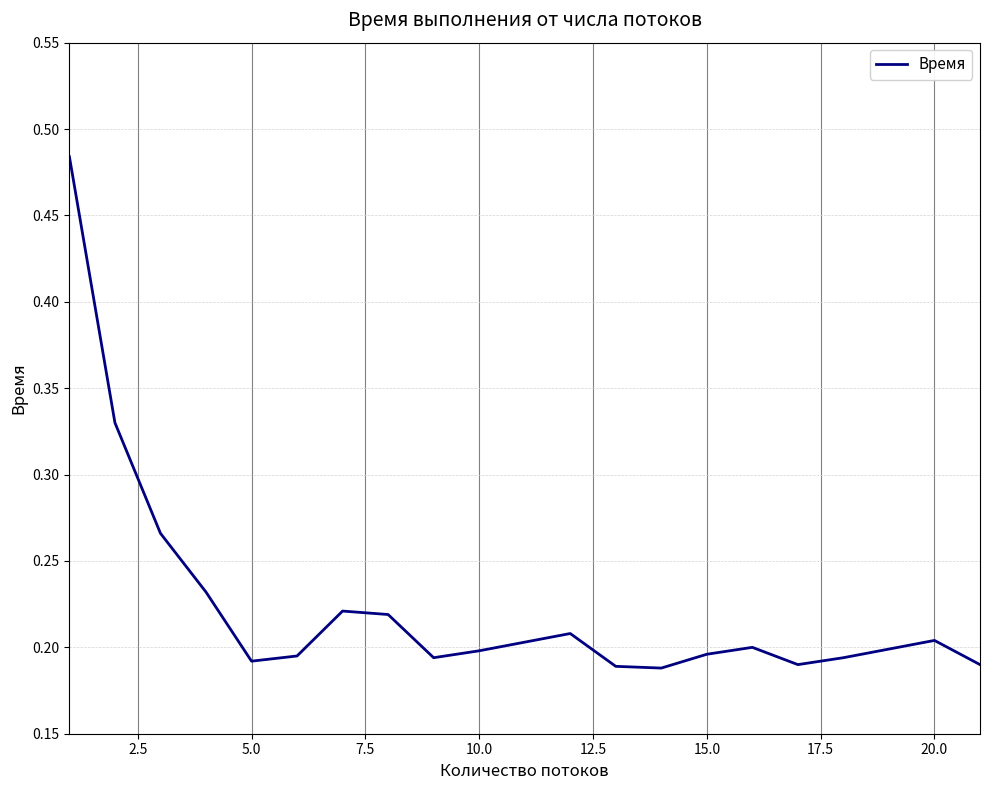

How many lines are shown in the chart?

1